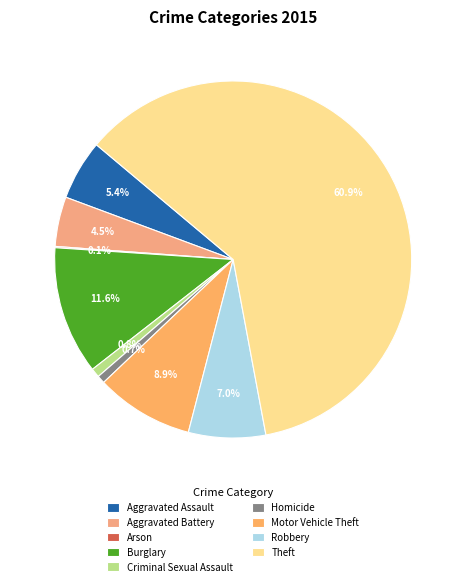

What percentage is the Theft slice, to the nearest percent?

61%